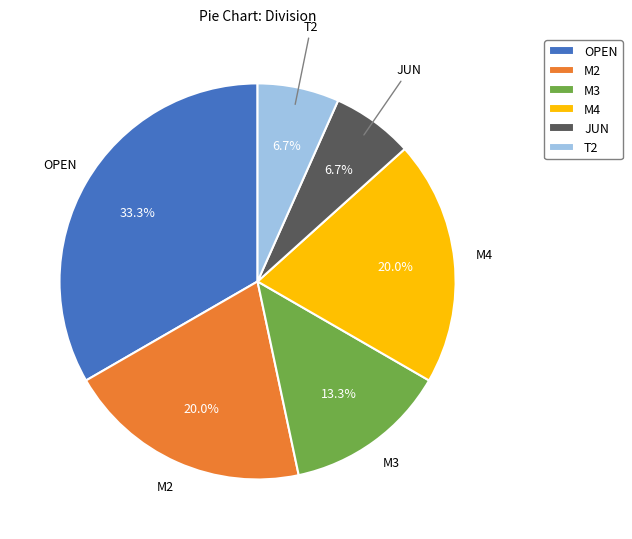

How many segments does this pie chart have?

6